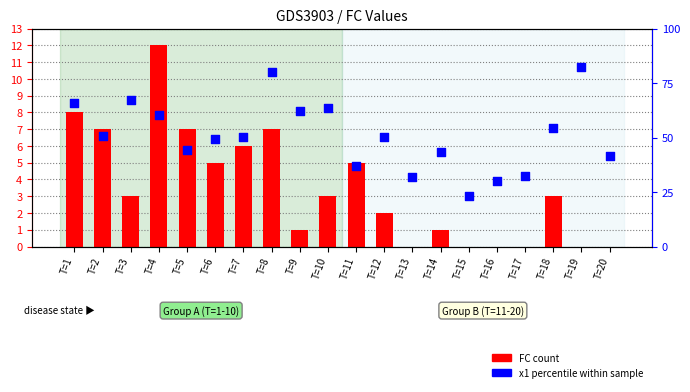

Which series has the widest spread of Y values?

x1 percentile